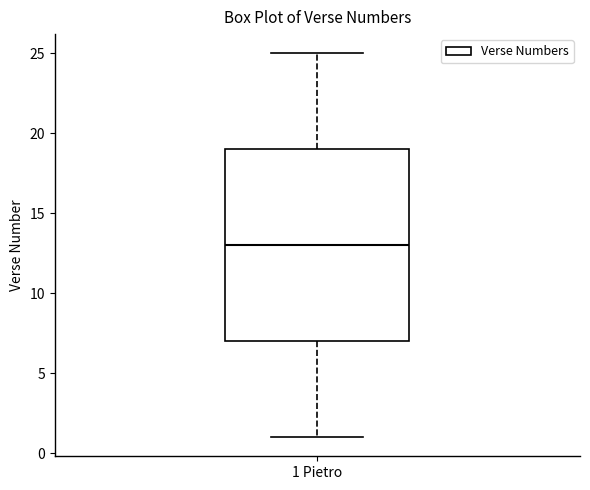

Transcribe this box plot: give where the median line is, the range the box spans, and where the two whiskers end, as read against the y-axis. The values are not printed on the chart, so give them approximately, as read against the axis.

median 13, box 7 to 19, whiskers 1 to 25